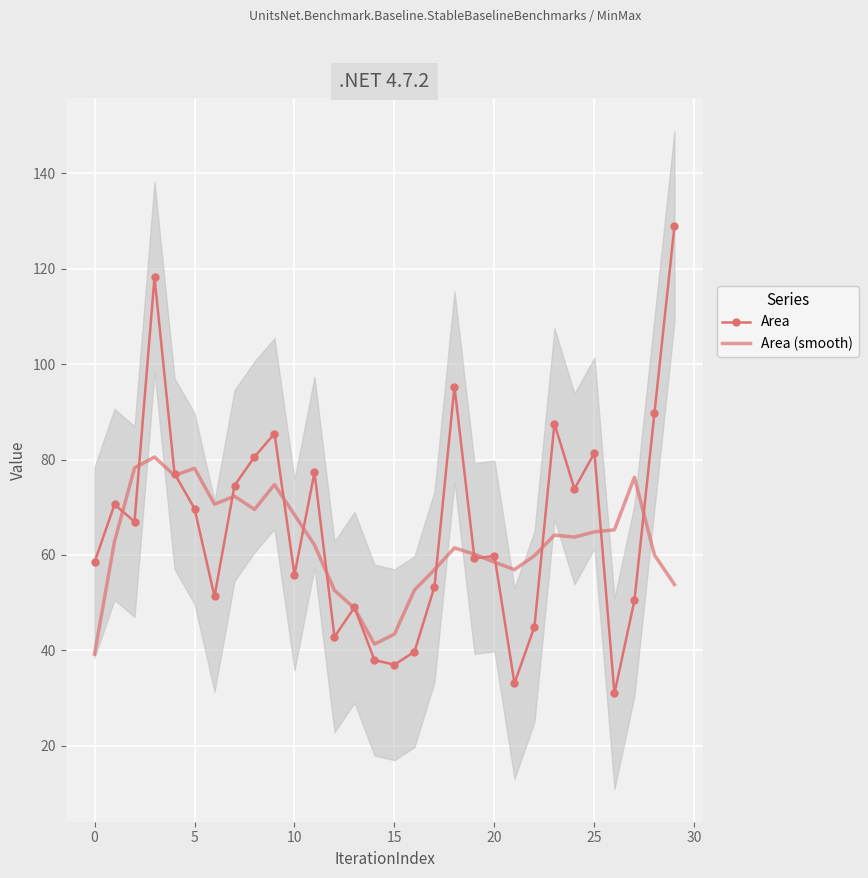

Is it true that Area (smooth) equals 43.4 at 15?

True